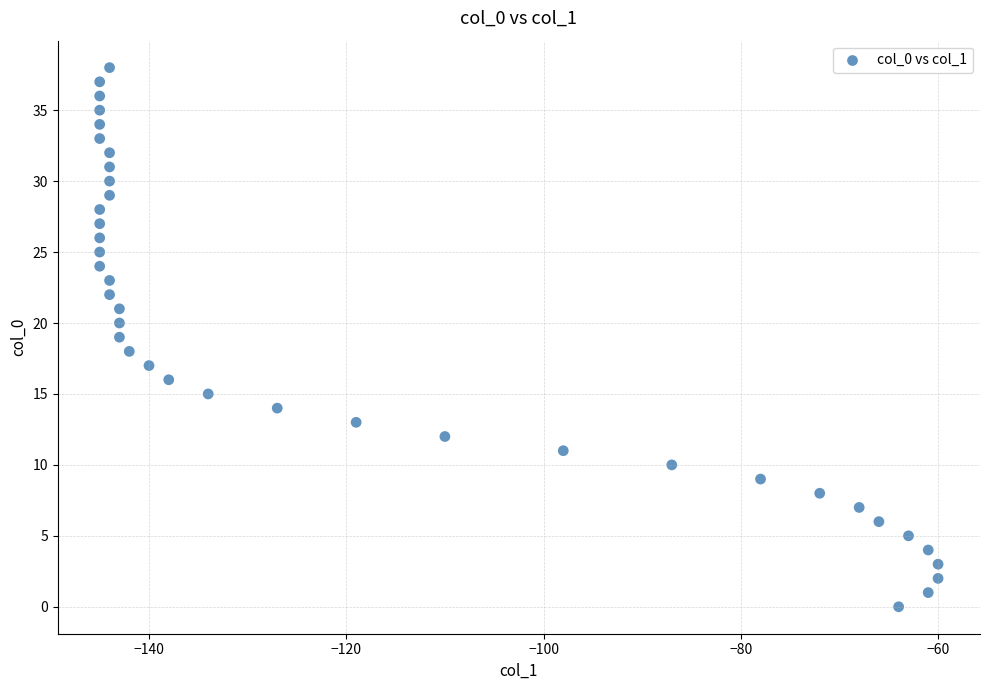

What is the range of X values (max minus min)?

85